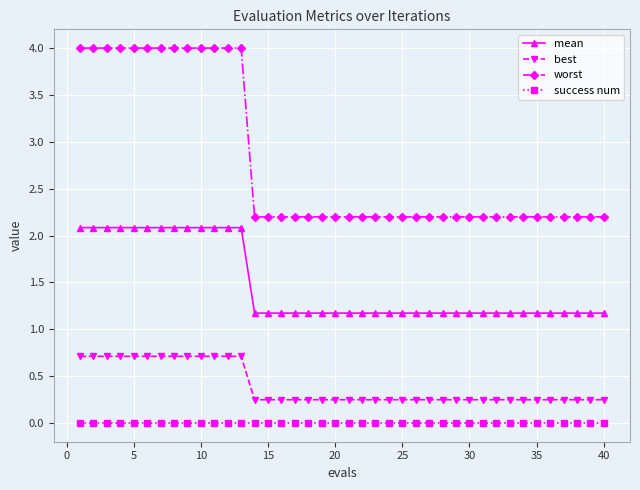

How many distinct data groups are displayed?

4